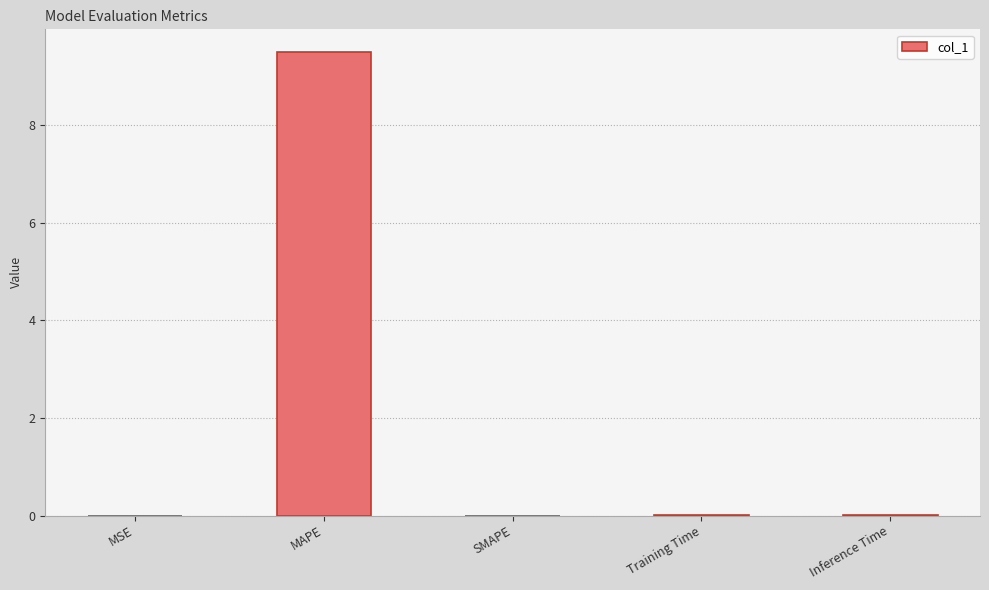

Which category has the highest value across all series?

MAPE